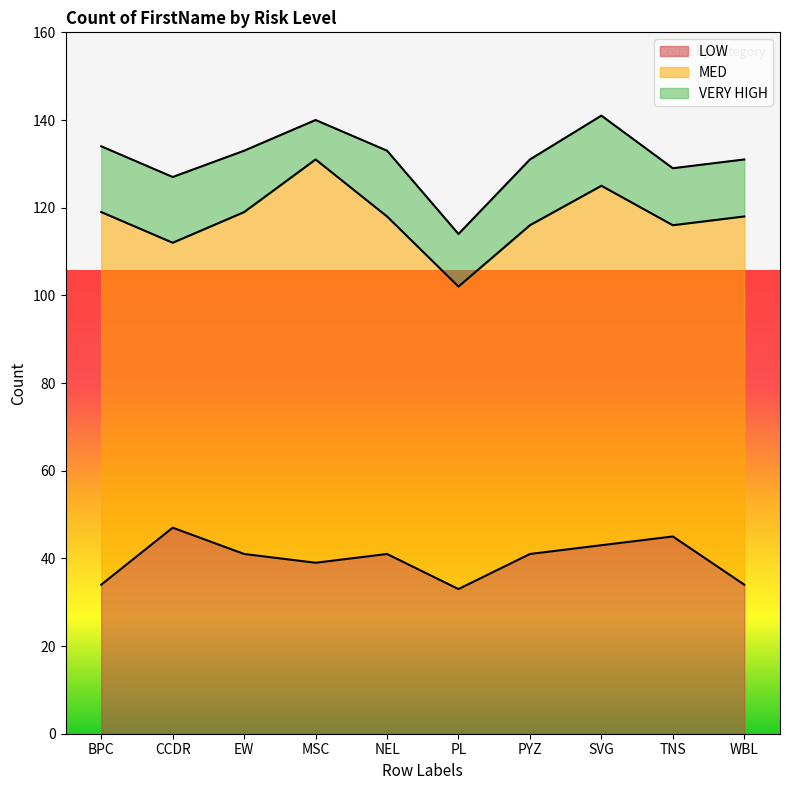

Is the value of LOW at BPC greater than the value of MED at NEL?

No